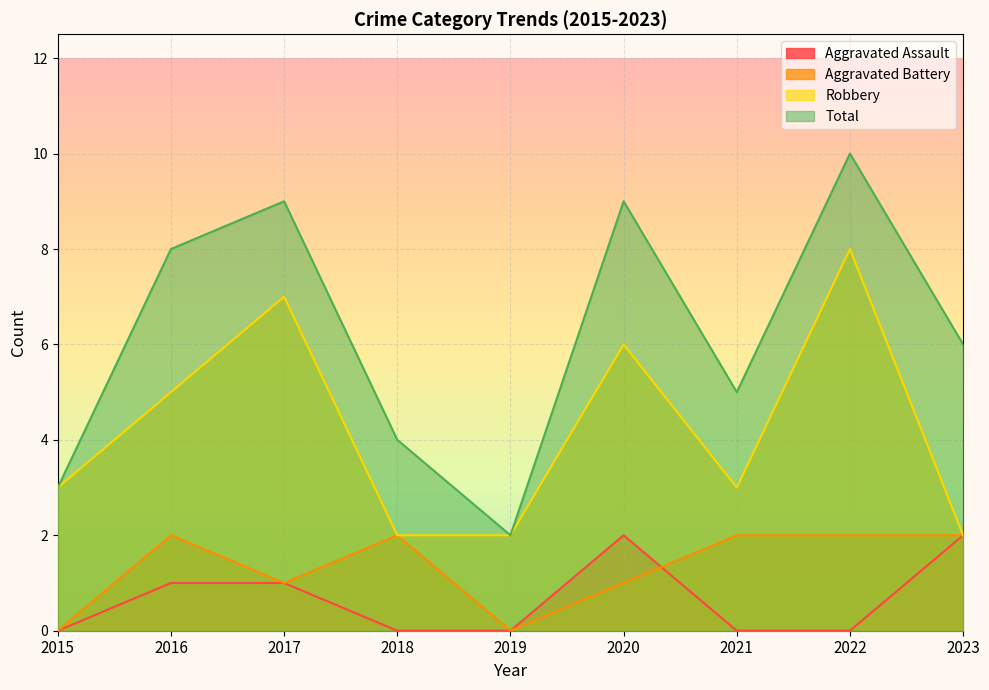

How many values in the Aggravated Assault series exceed 0?

4